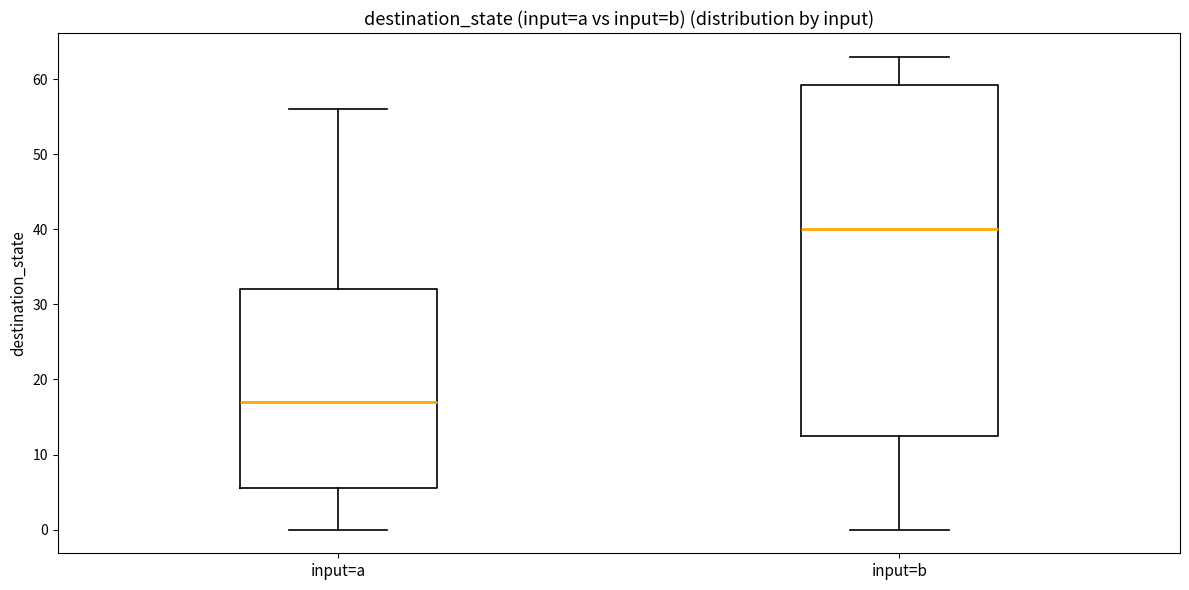

Where does the upper whisker of the box for input=a end on the y-axis? The values are not printed on the chart, so give them approximately, as read against the axis.

56